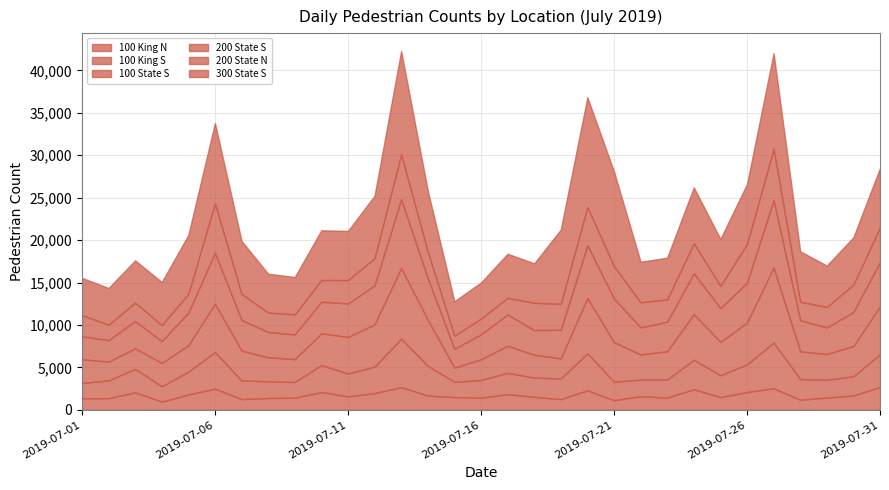

List the series in order of their peak value, highest first.

300 State S, 100 State S, 200 State S, 200 State N, 100 King S, 100 King N